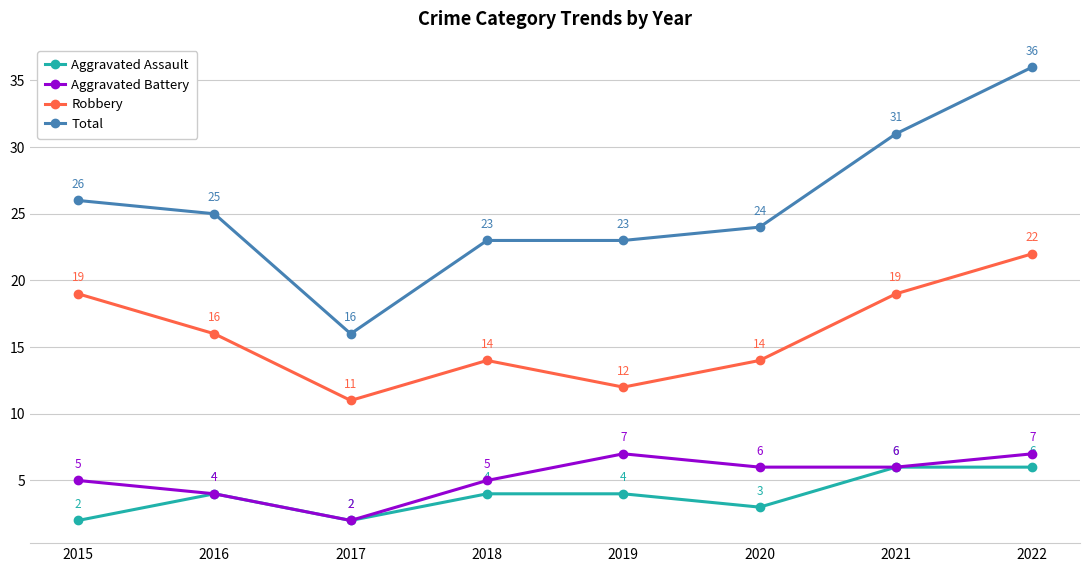

What are all the series names shown in the legend?

Aggravated Assault, Aggravated Battery, Robbery, Total